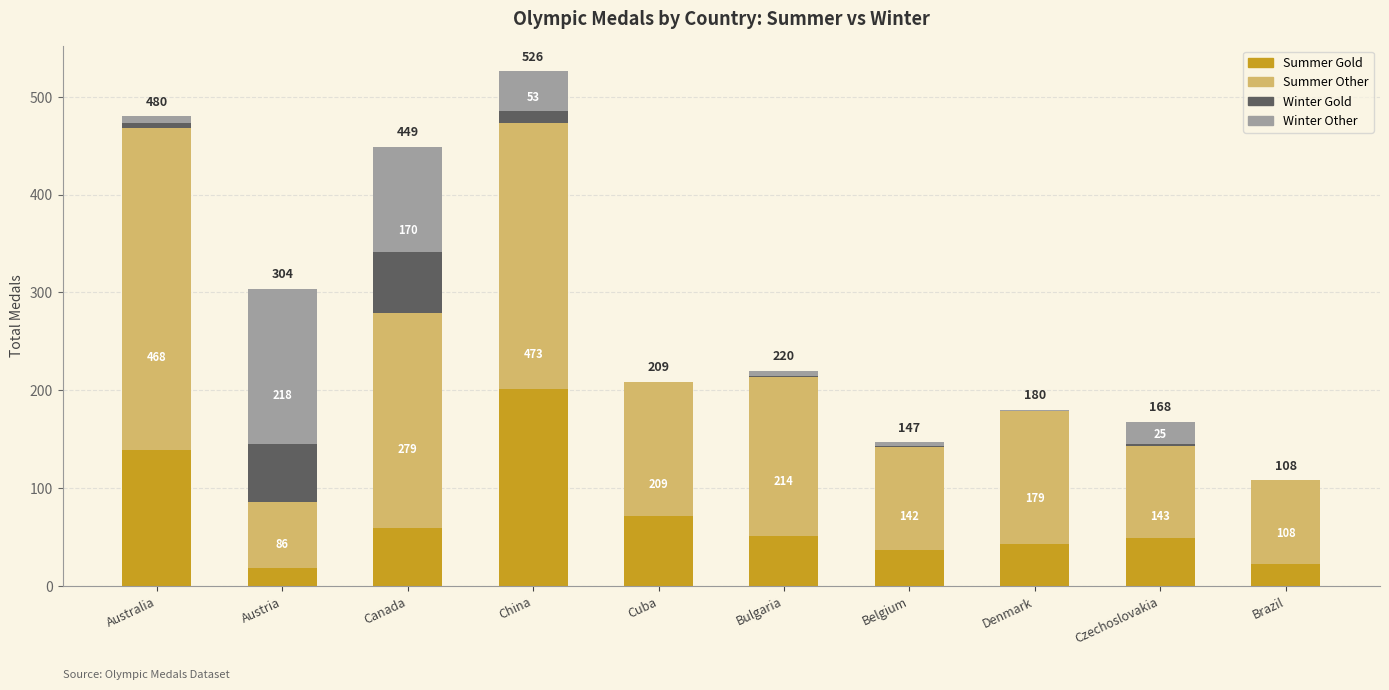

What is the label of the 7th bar from the right?

China